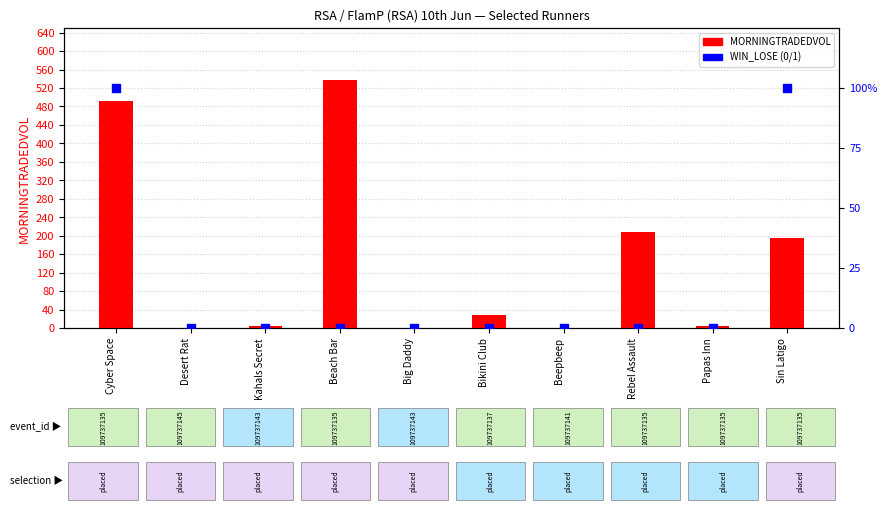

What is the total value across all series at Bikini Club?

27.2